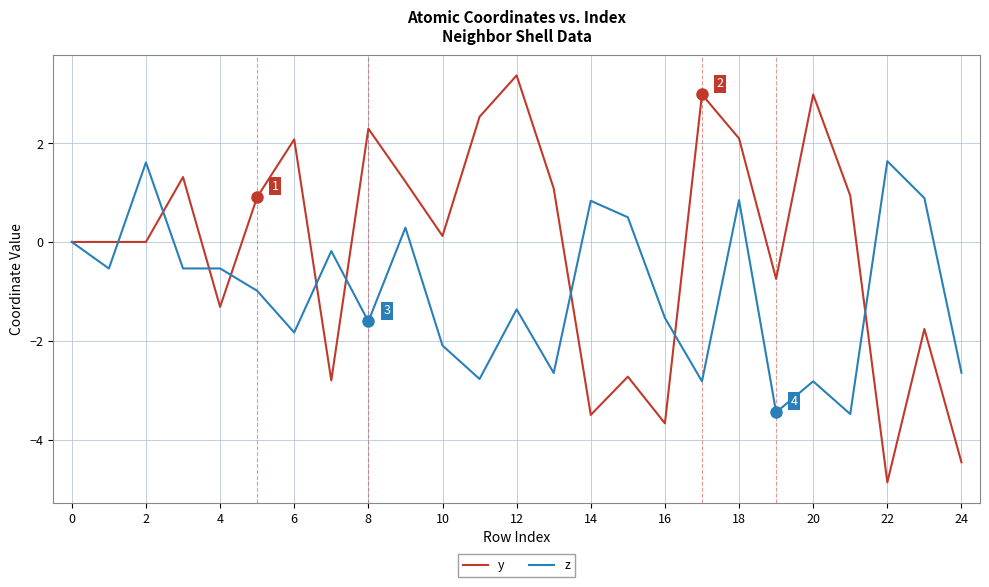

What are all the series names shown in the legend?

y, z